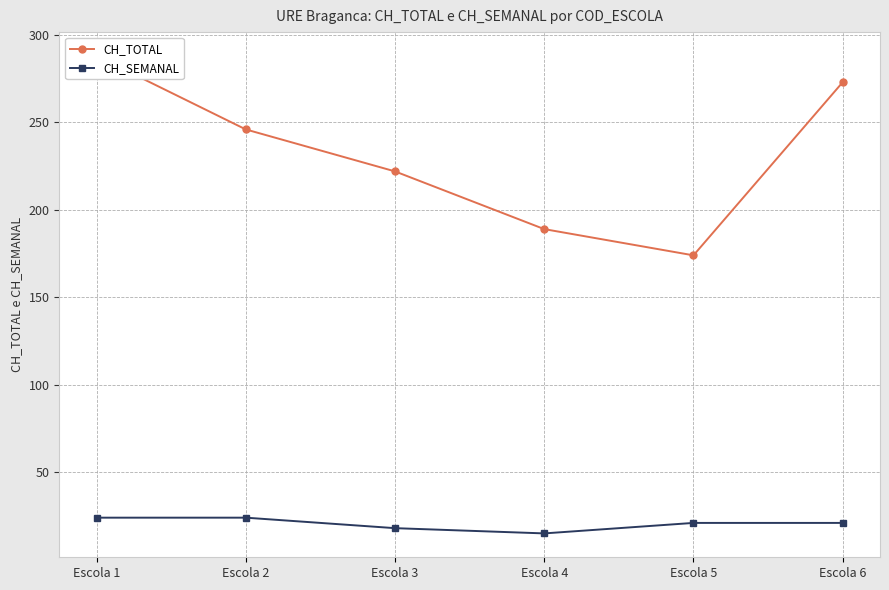

At which label does CH_TOTAL reach its minimum?

Escola 5